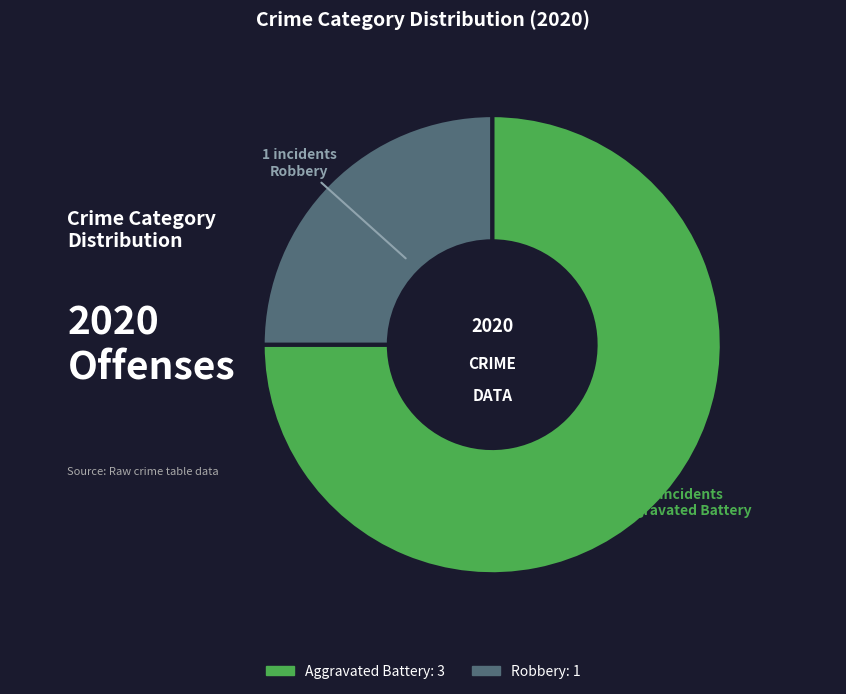

What is the total percentage of Robbery and Aggravated Battery?

100.0%